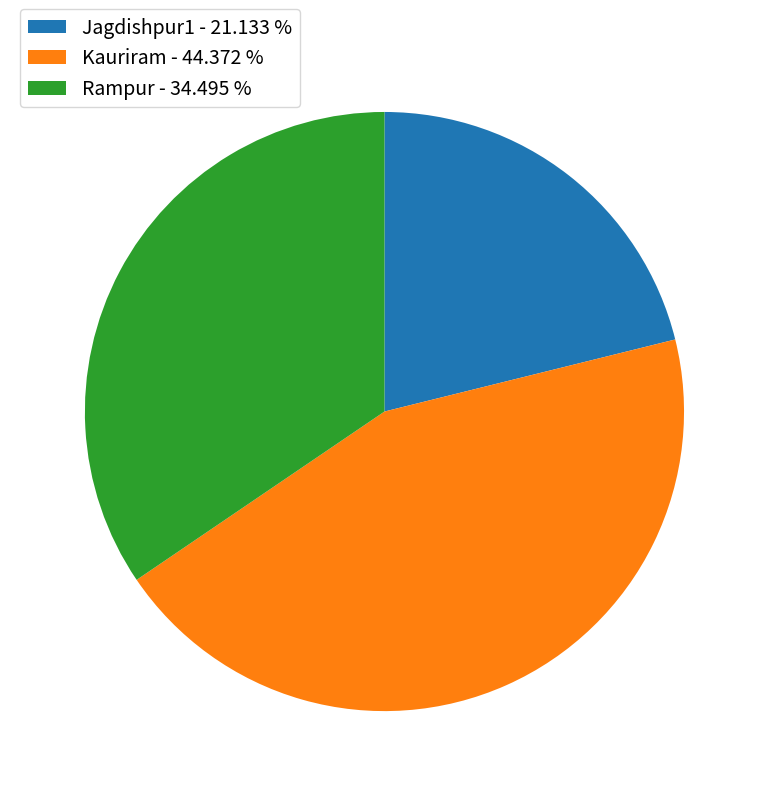

Which has a higher value, Rampur or Kauriram?

Kauriram